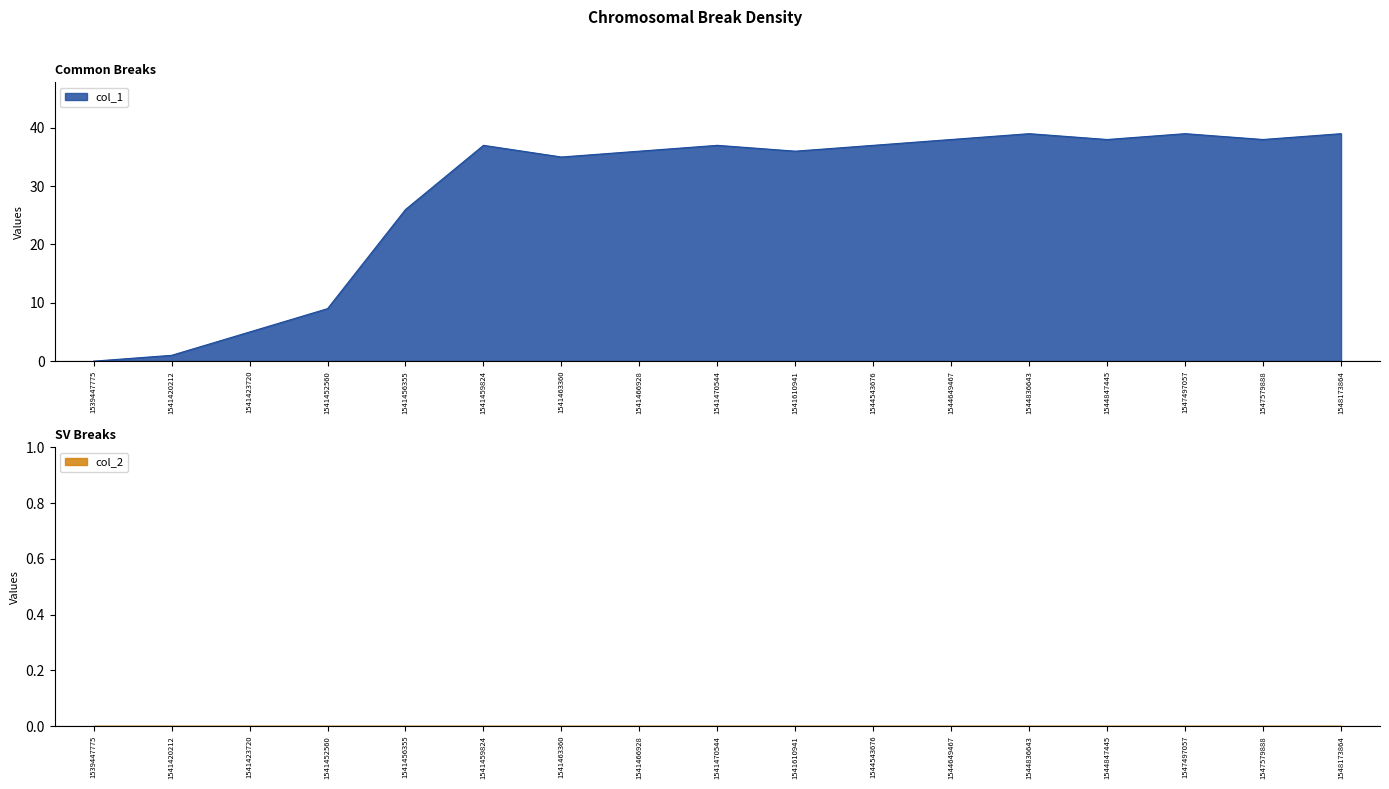

How many data points does each series have?

17